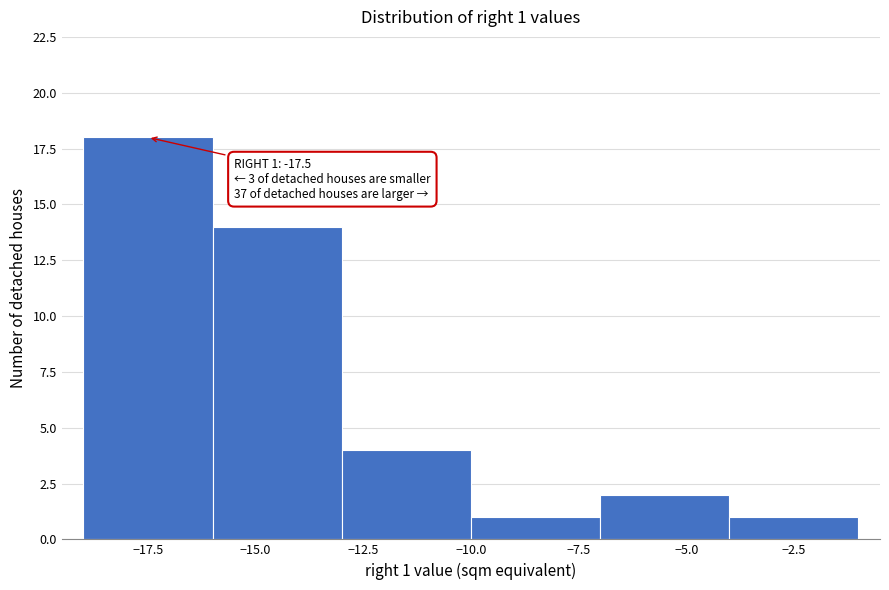

Which range on the x-axis has the tallest bar?

-19 to -16